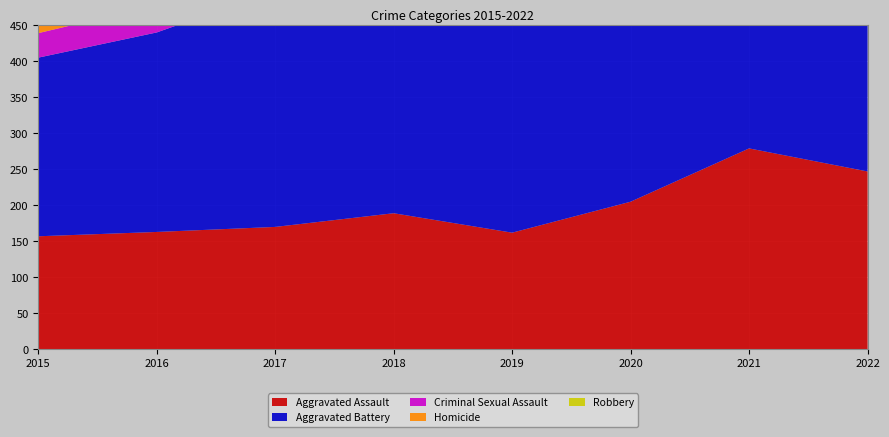

Reading left to right, what are all the values shown in this chart?

Aggravated Assault: 157	163	170	189	162	205	279	247
Aggravated Battery: 248	277	328	307	329	338	383	352
Criminal Sexual Assault: 34	38	52	45	63	37	51	46
Homicide: 14	18	26	21	18	32	30	31
Robbery: 273	328	359	232	237	201	205	234